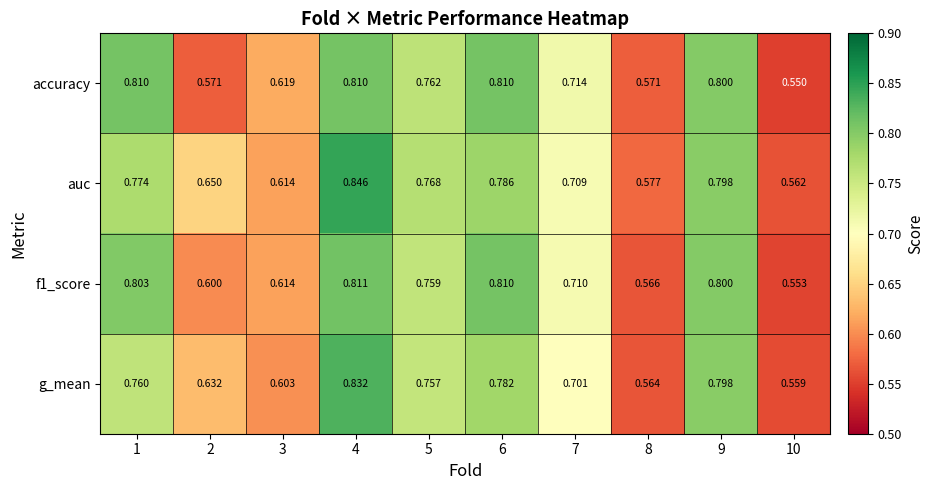

Which series has the largest total across all categories?

auc